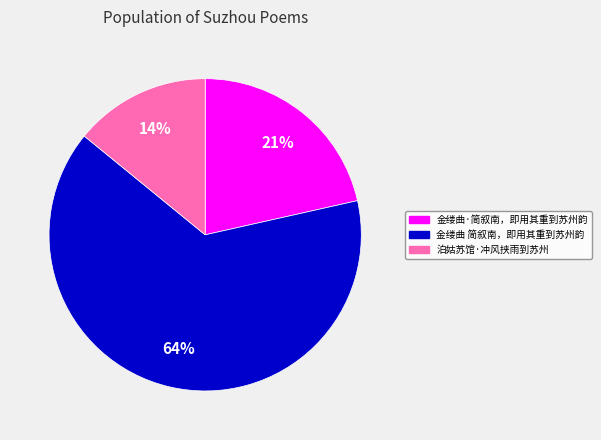

What percentage is the 金缕曲·简叙南，即用其重到苏州韵 slice, to the nearest percent?

21%